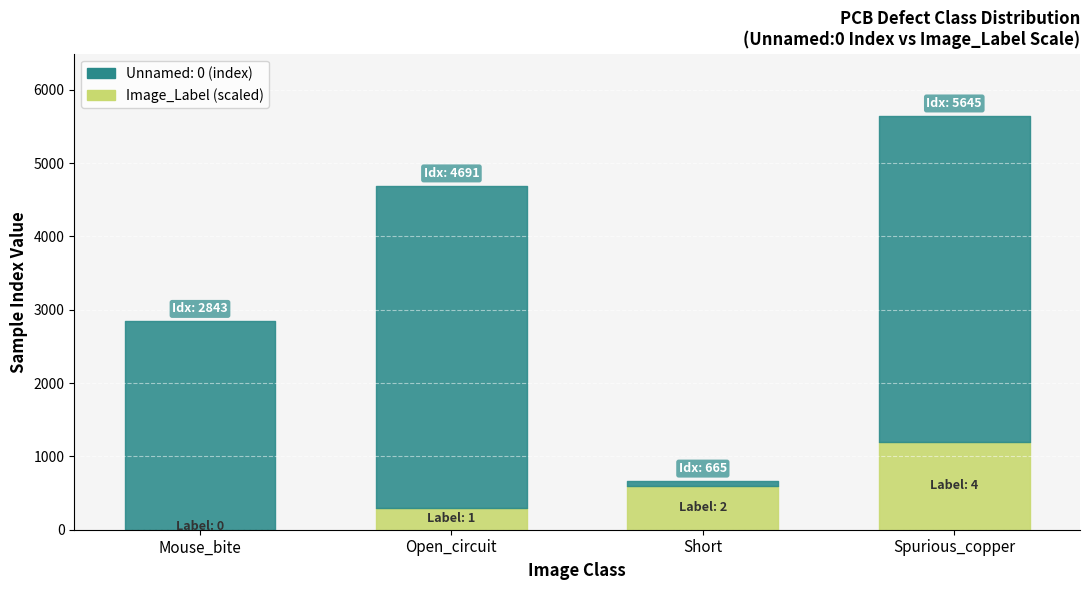

How many Unnamed: 0 values are between 2843 and 5645?

3